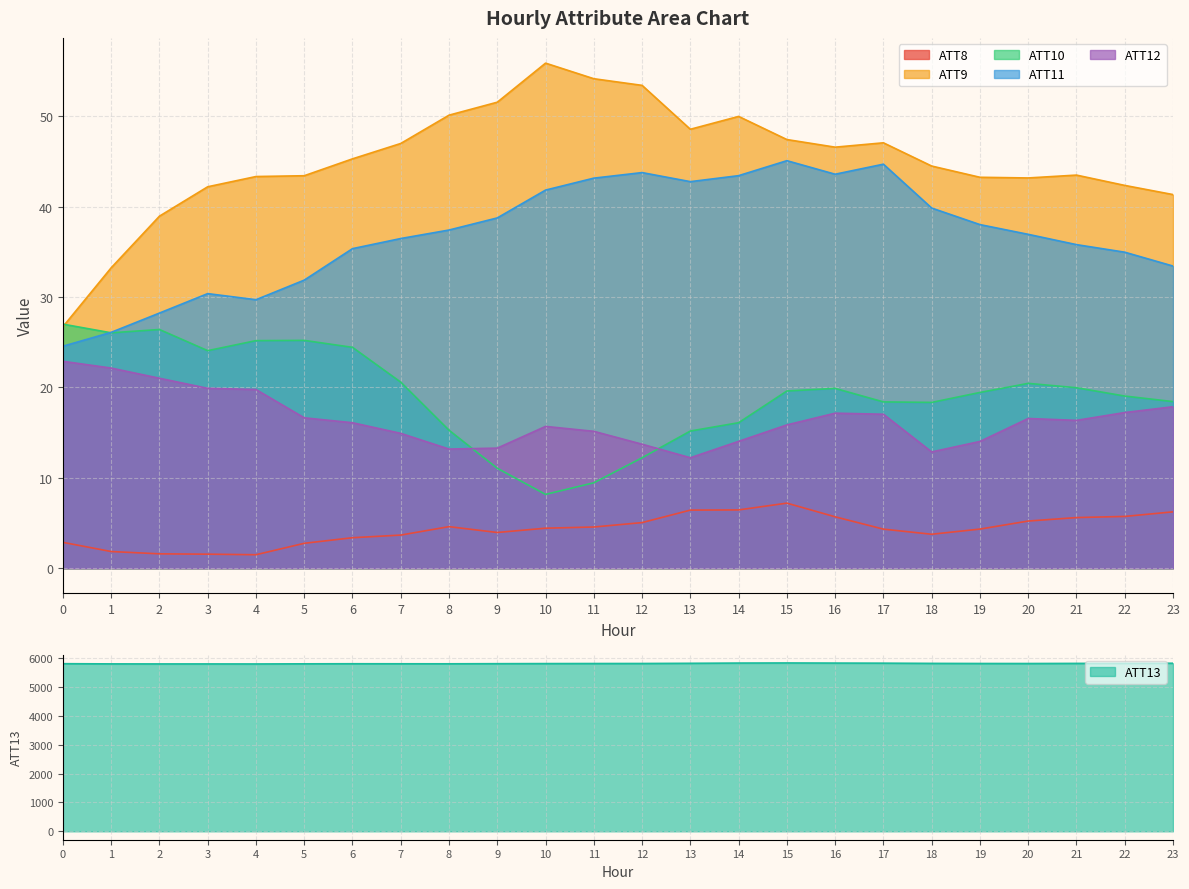

The ATT9 series shows 20.0 at 4. True or false?

False